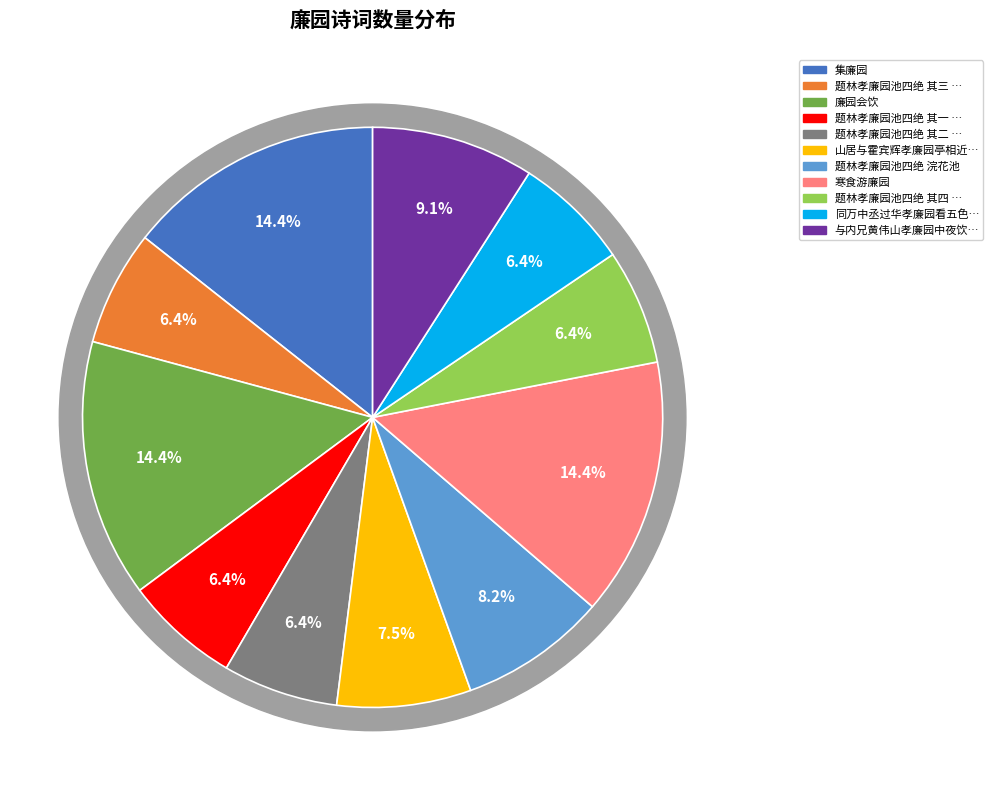

What is the largest slice in the pie chart?

廉园会饮